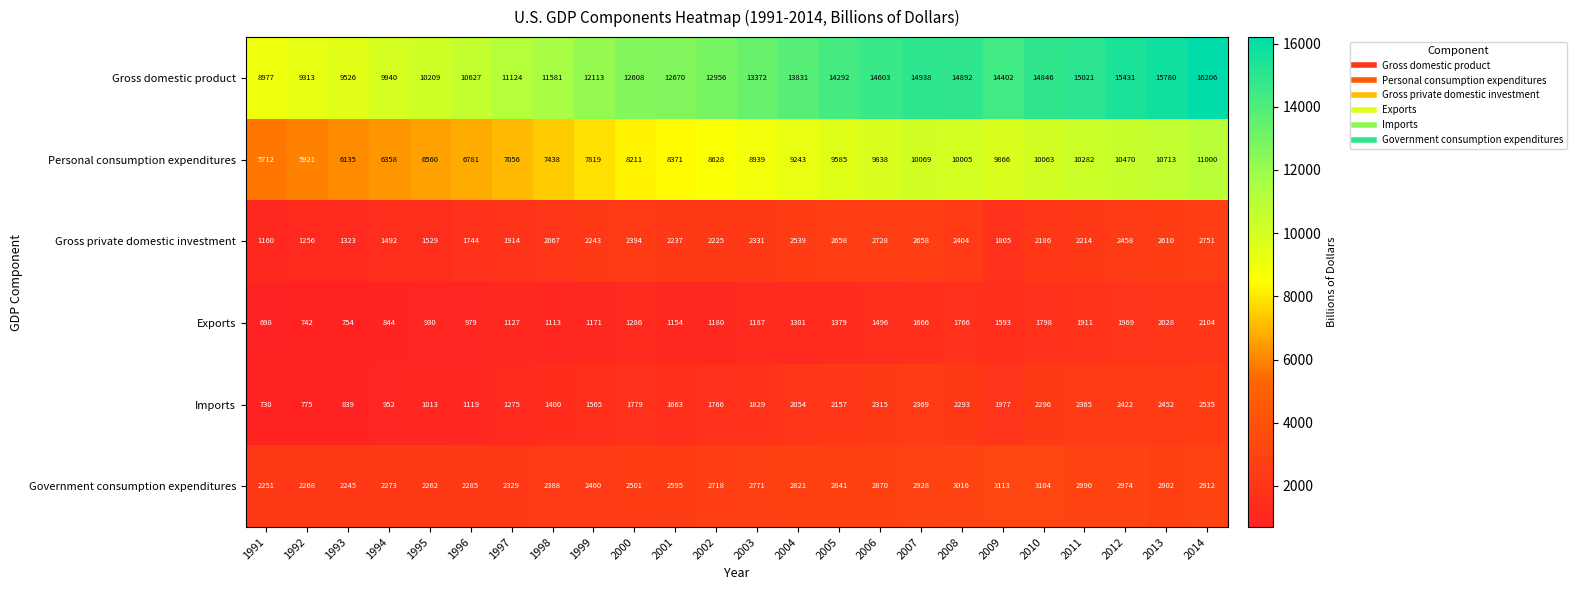

Between 1991 and 2012, which series saw the biggest shift?

Gross domestic product